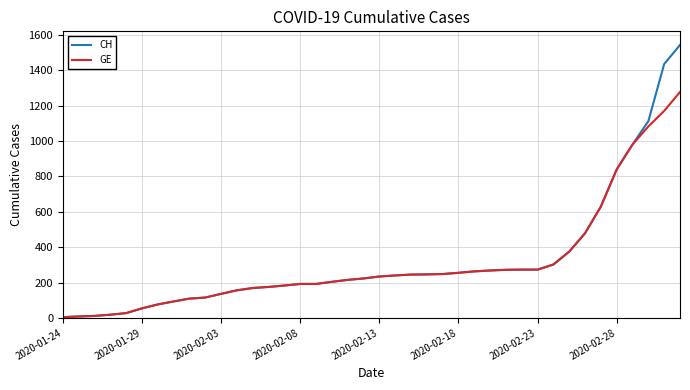

List the series in order of their peak value, lowest first.

GE, CH